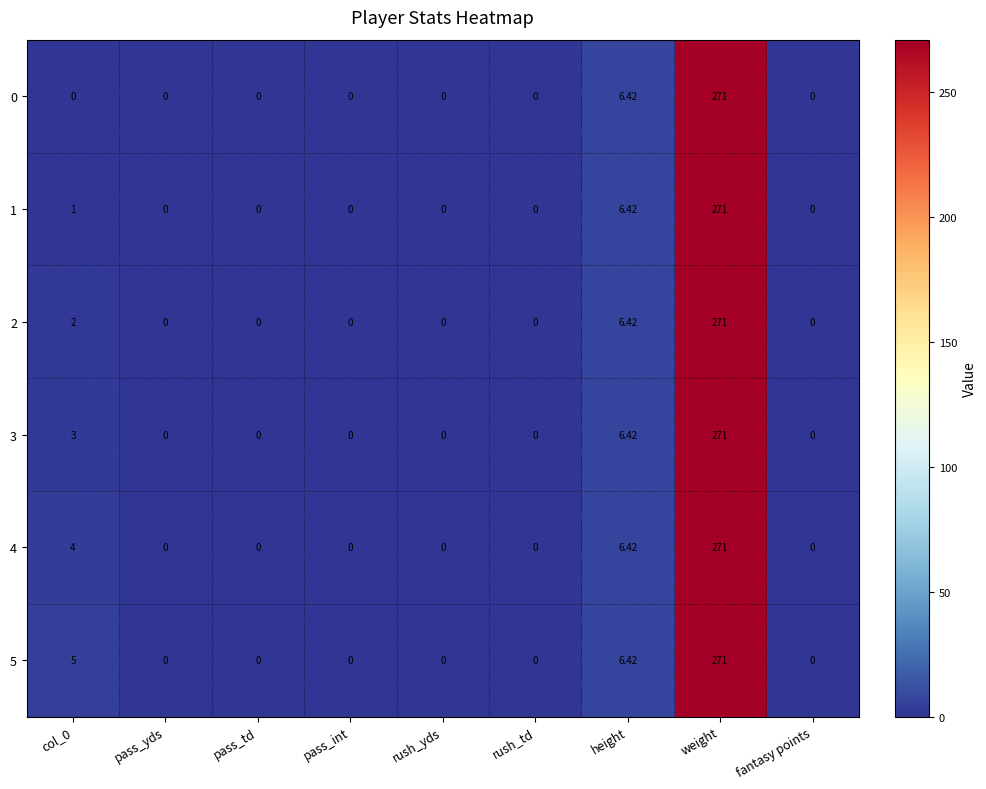

Which series changed the most between col_0 and pass_td?

5